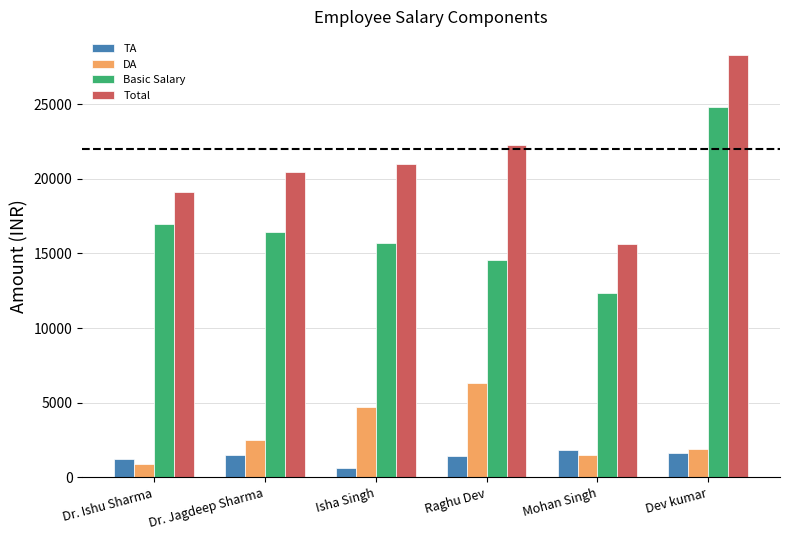

At which label is Total closest to 21971?

Raghu Dev